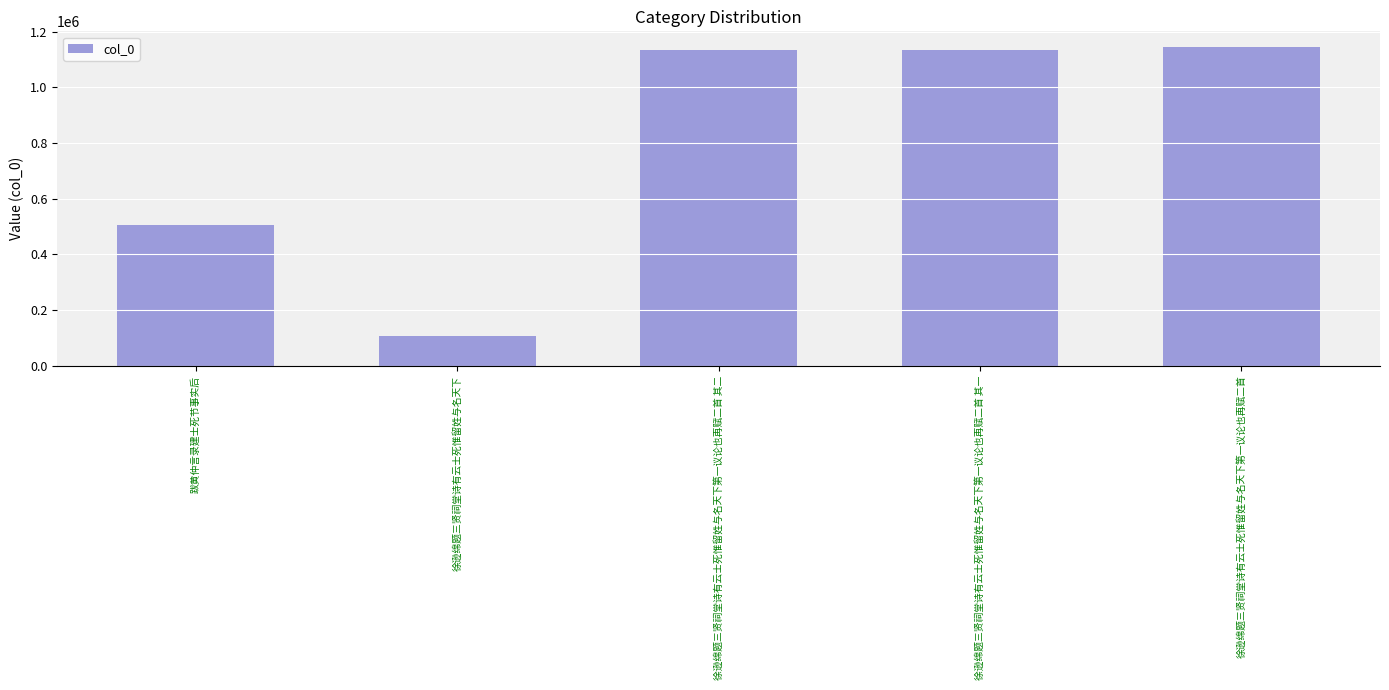

What is the value of the 3rd bar from the left?

1135405